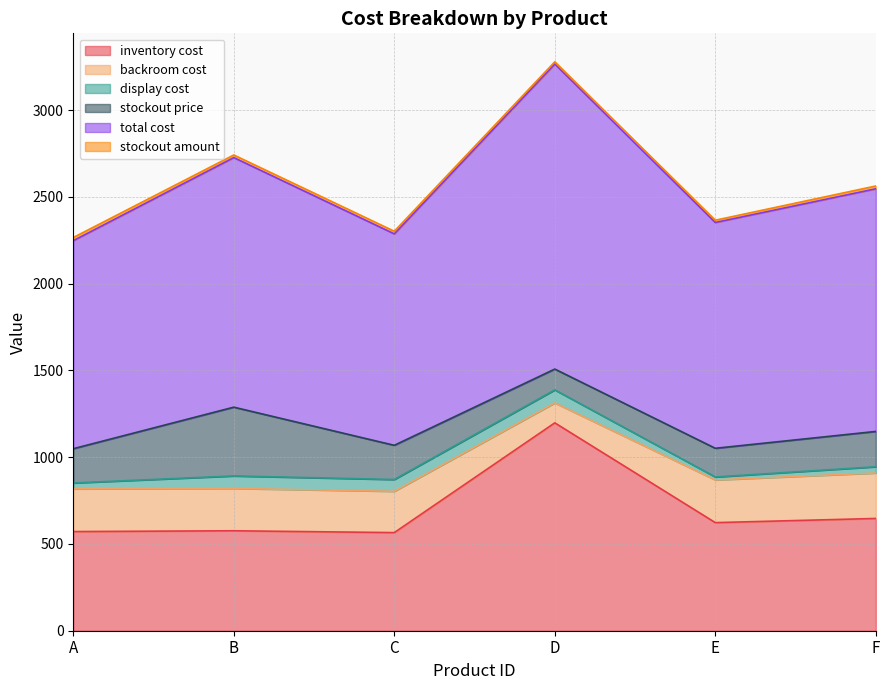

What is the lowest value of the display cost series?

17.0